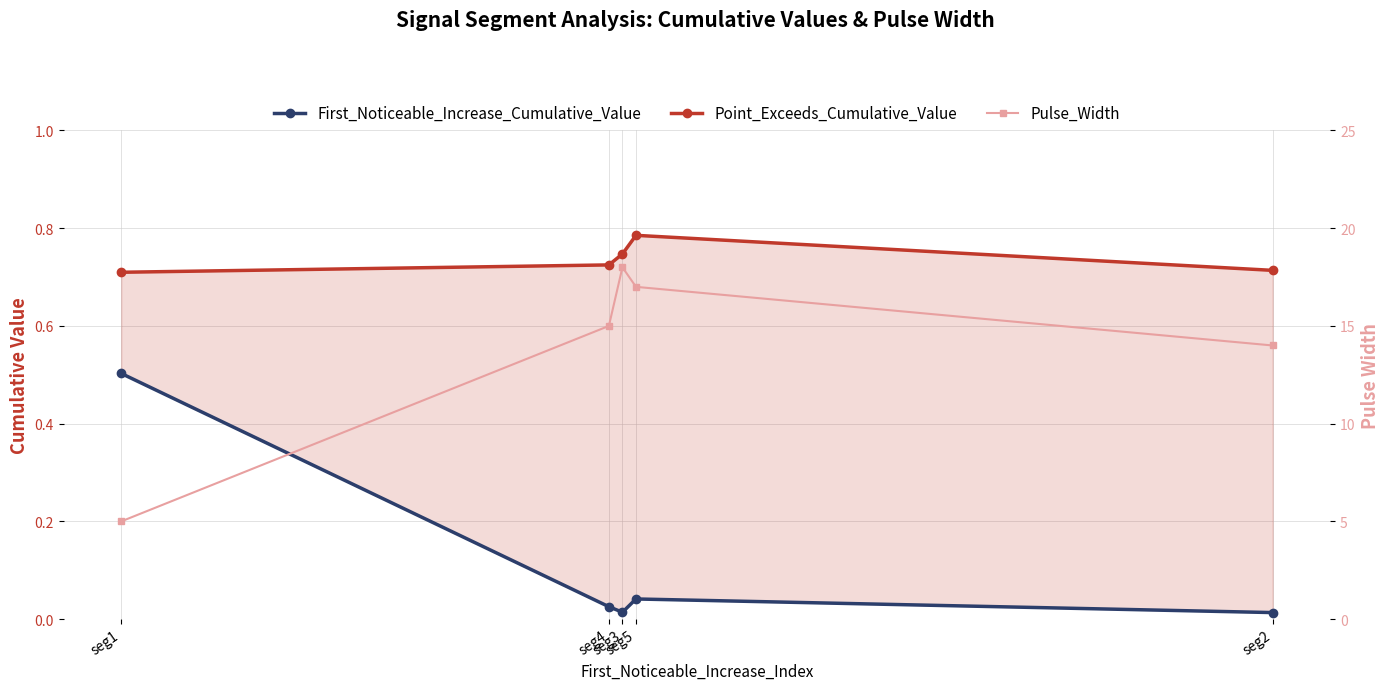

At which label does First_Noticeable_Increase_Cumulative_Value reach its peak?

seg1